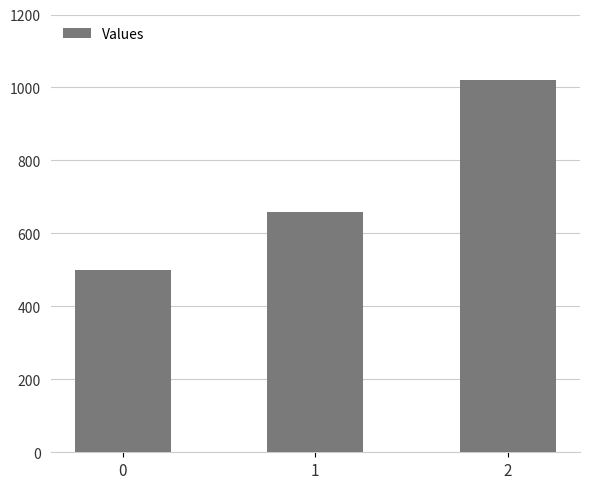

How many bars are there in total?

3